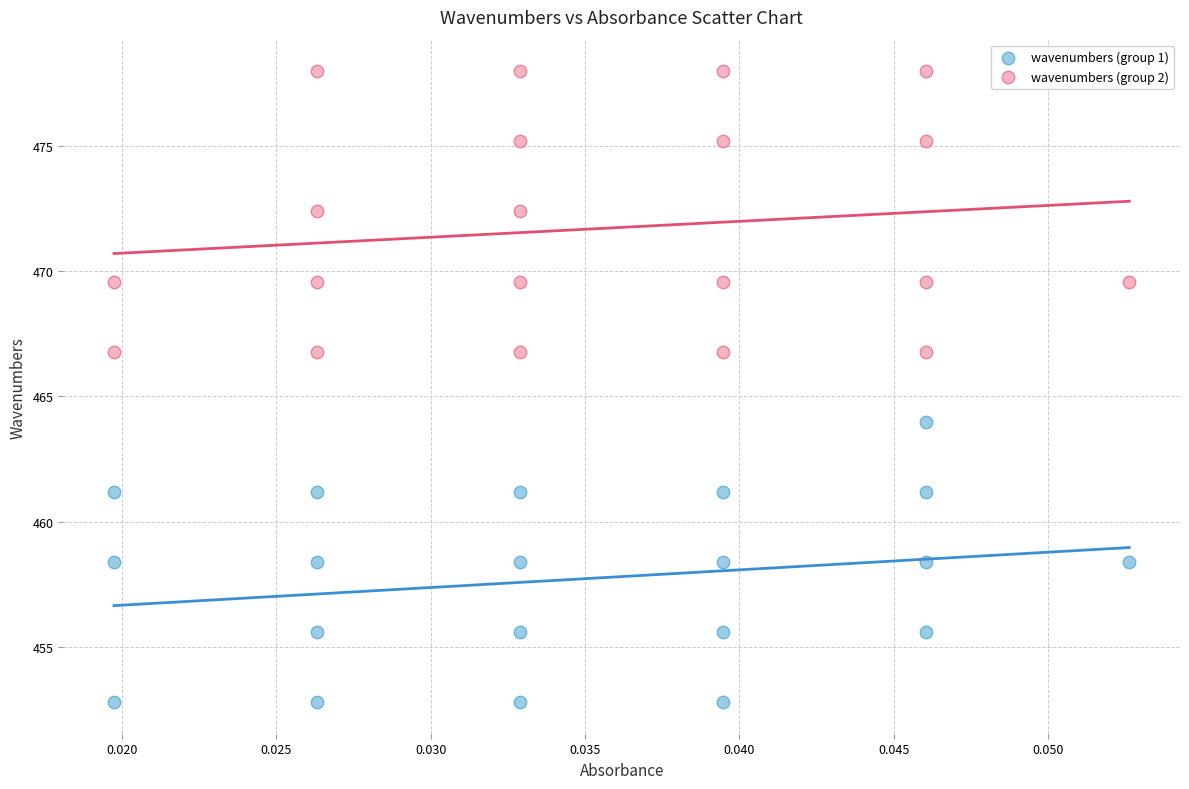

Which series reaches the maximum Y coordinate?

wavenumbers (group 2)